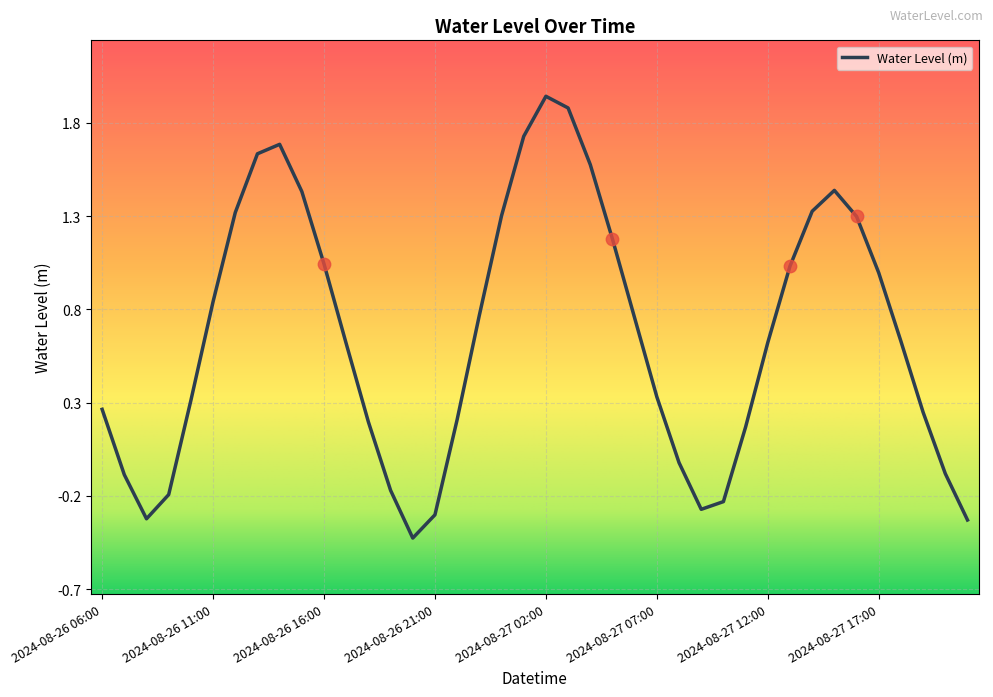

What is the difference between the maximum and minimum values?

2.4